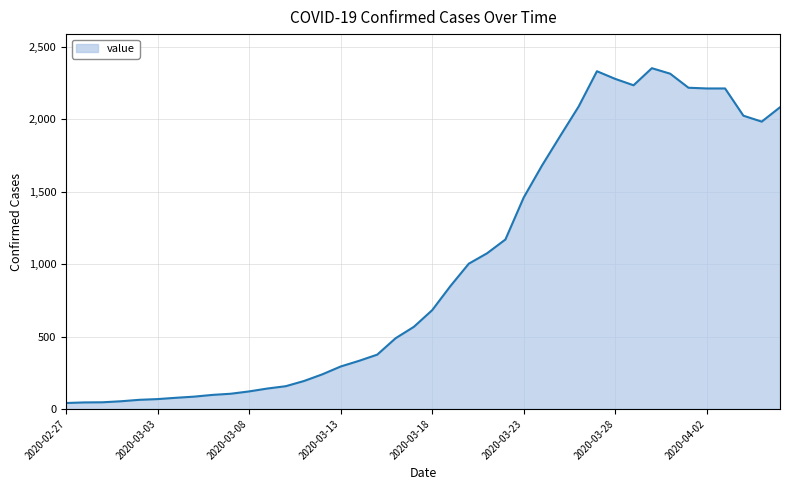

How many lines are shown in the chart?

1